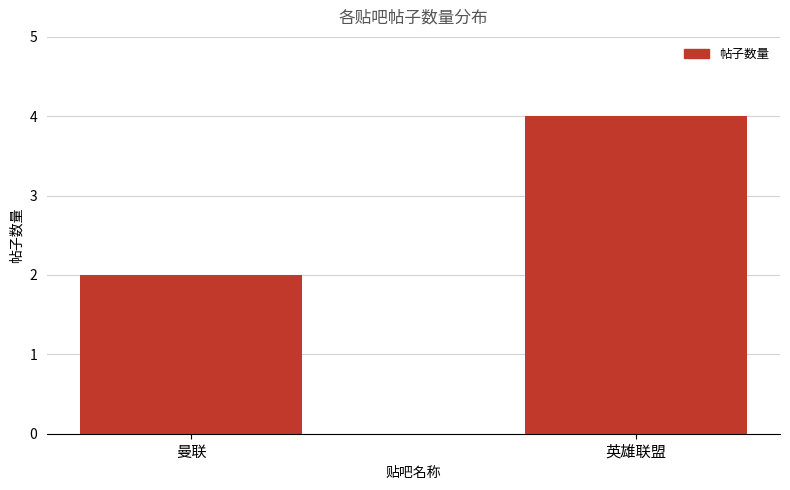

Which label corresponds to the largest value in the chart?

英雄联盟